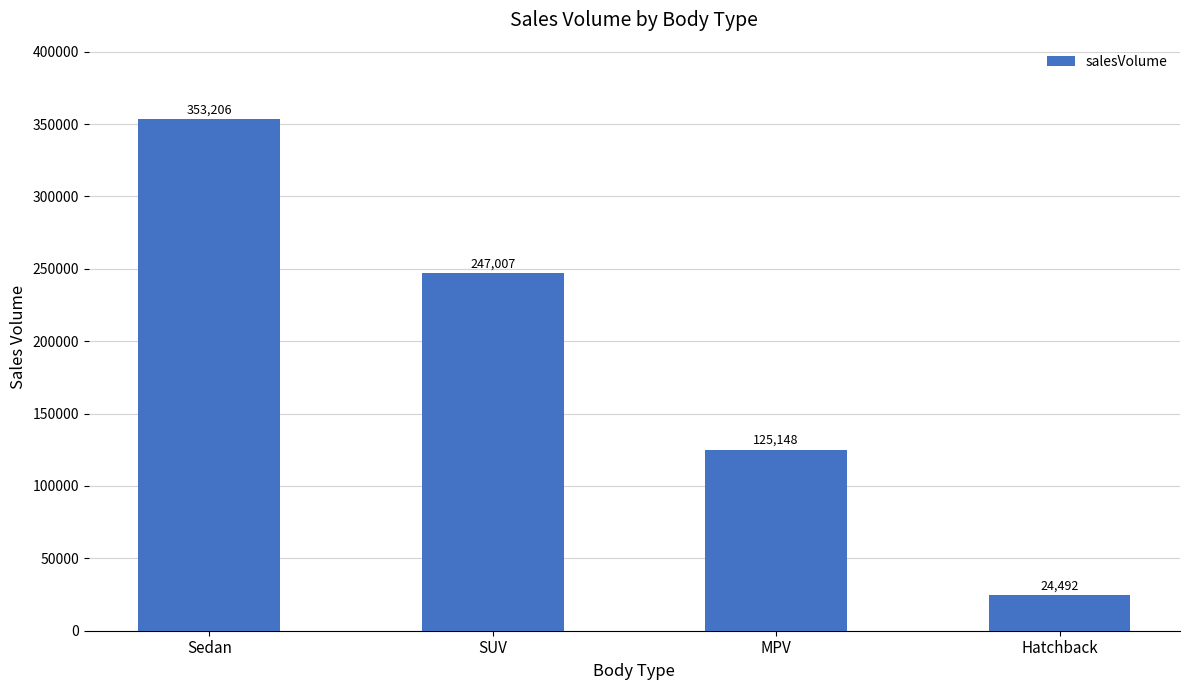

Reading left to right, what are all the values shown in this chart?

Sedan=353206	SUV=247007	MPV=125148	Hatchback=24492